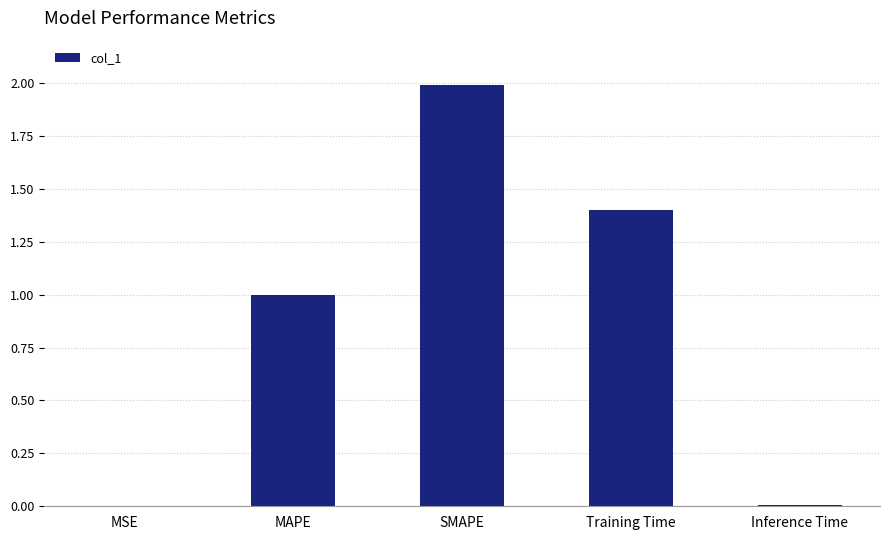

What is the change in value from SMAPE to Training Time?

-0.6